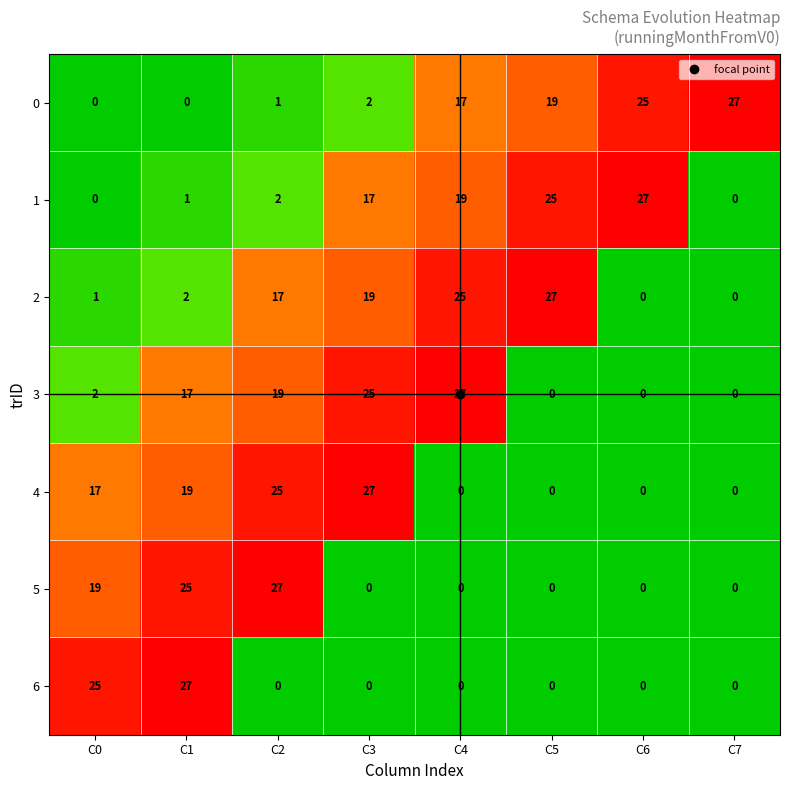

At which label does 2 reach its peak?

C5